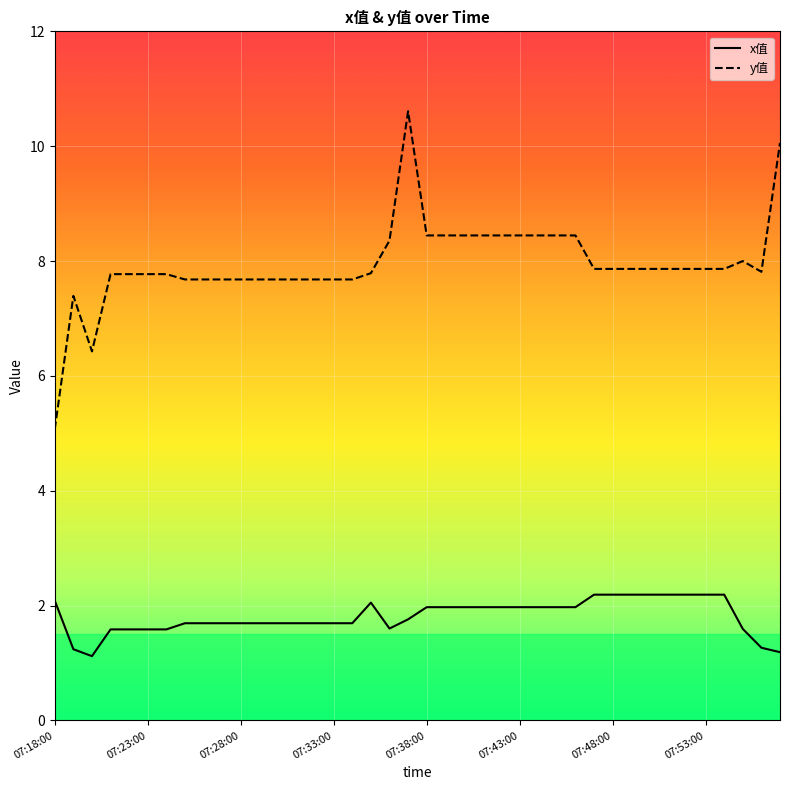

True or false: y值 and x值 cross at least once.

False